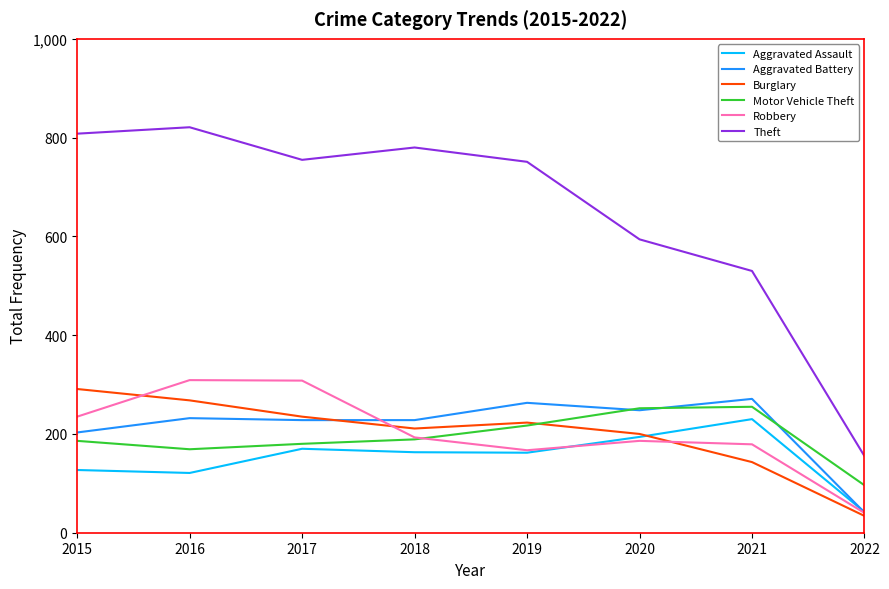

At which category does Burglary reach its first local valley?

2018